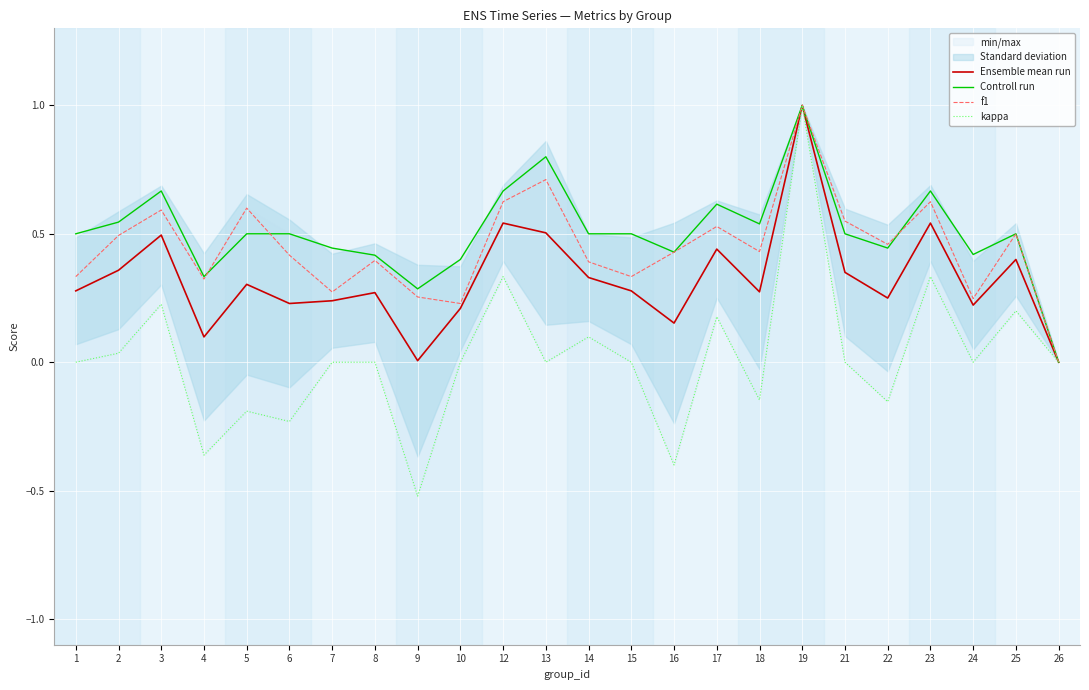

What is the total value across all series at 8?

1.1